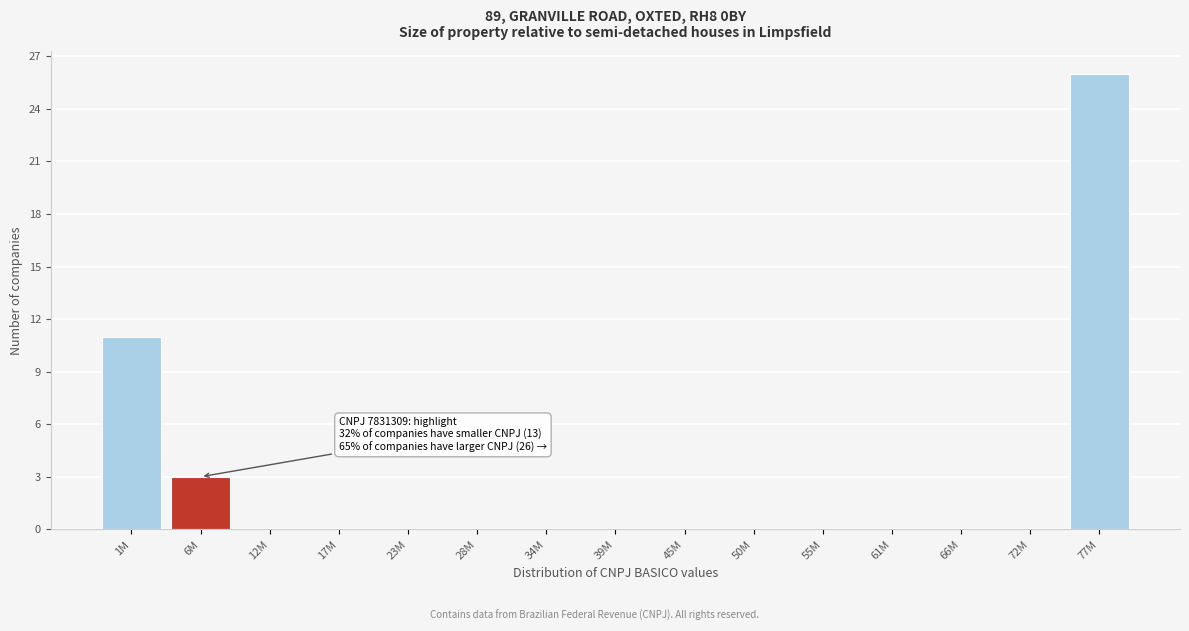

Reading left to right, list all the values displayed in this chart.

1M=11	6M=3	12M=0	17M=0	23M=0	28M=0	34M=0	39M=0	45M=0	50M=0	55M=0	61M=0	66M=0	72M=0	77M=26